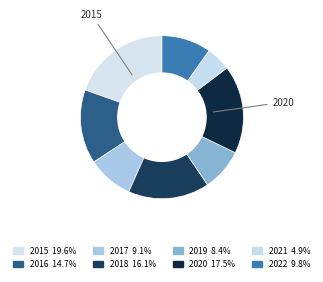

Rank the categories by value from lowest to highest.

2021, 2019, 2017, 2022, 2016, 2018, 2020, 2015